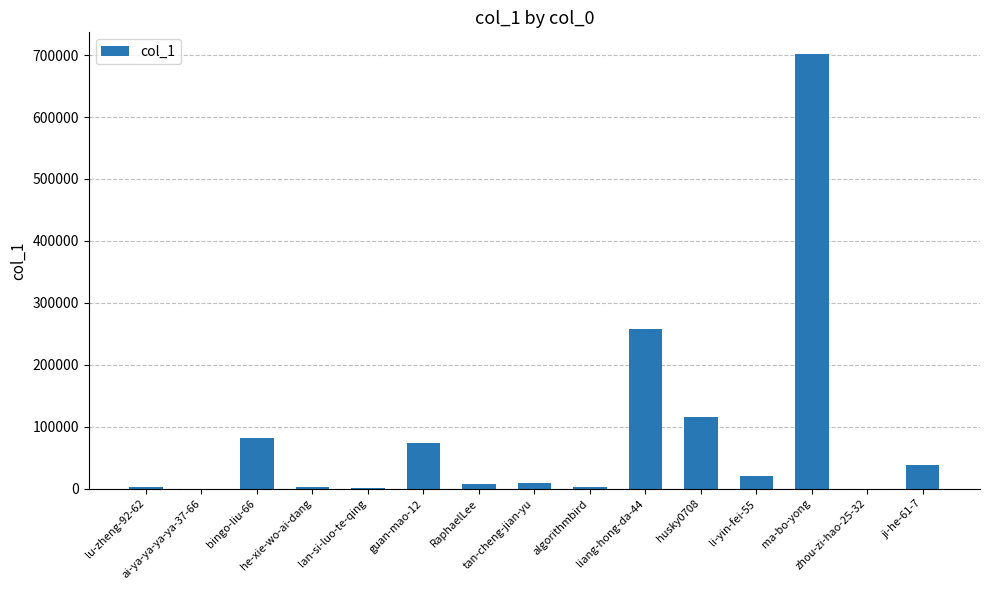

What is the greatest value displayed?

701690